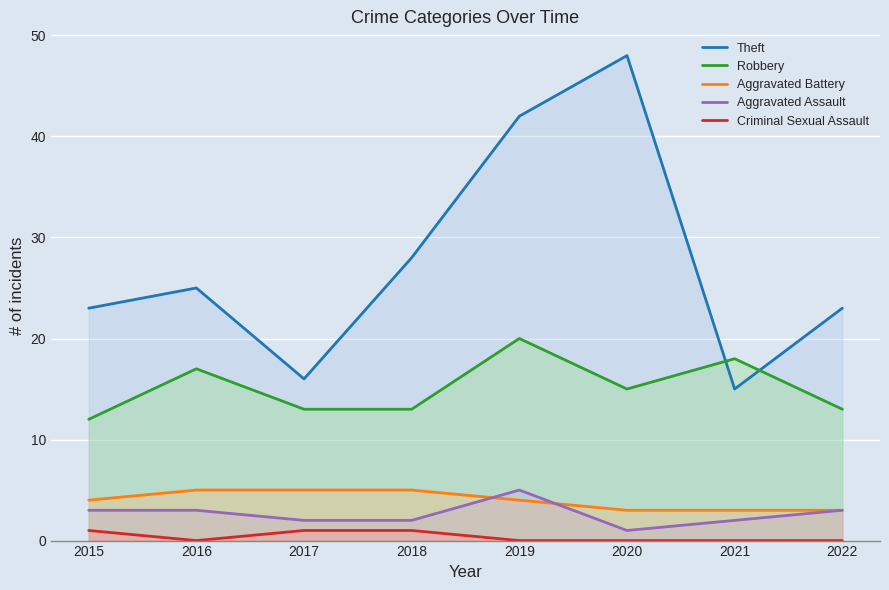

List the labels in order of Theft value, largest first.

2020, 2019, 2018, 2016, 2015, 2022, 2017, 2021